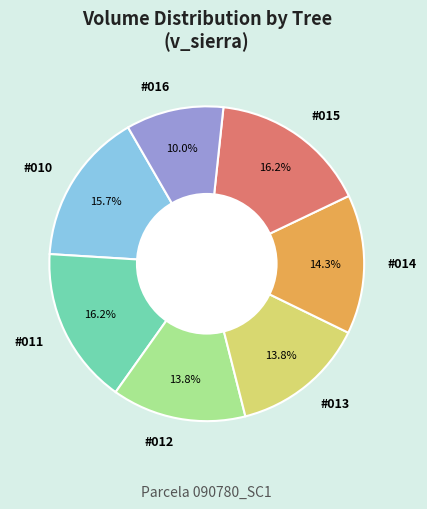

How many slices are in this pie chart?

7